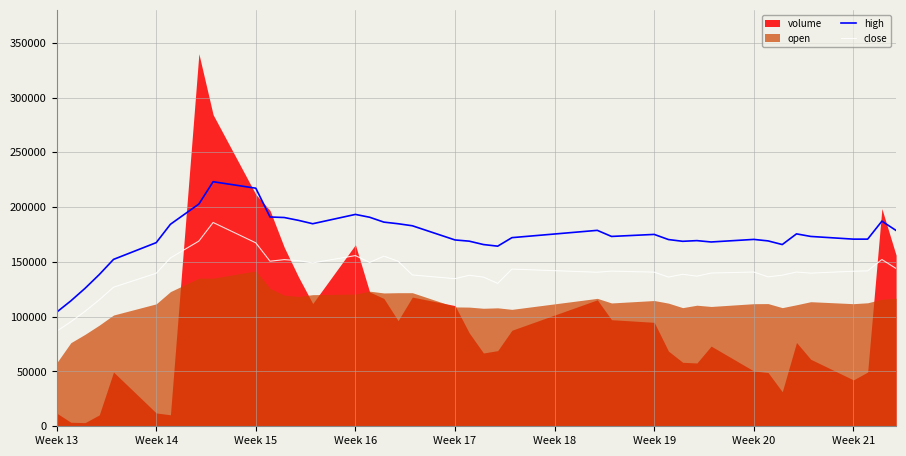

At which label does high reach its minimum?

Week 13